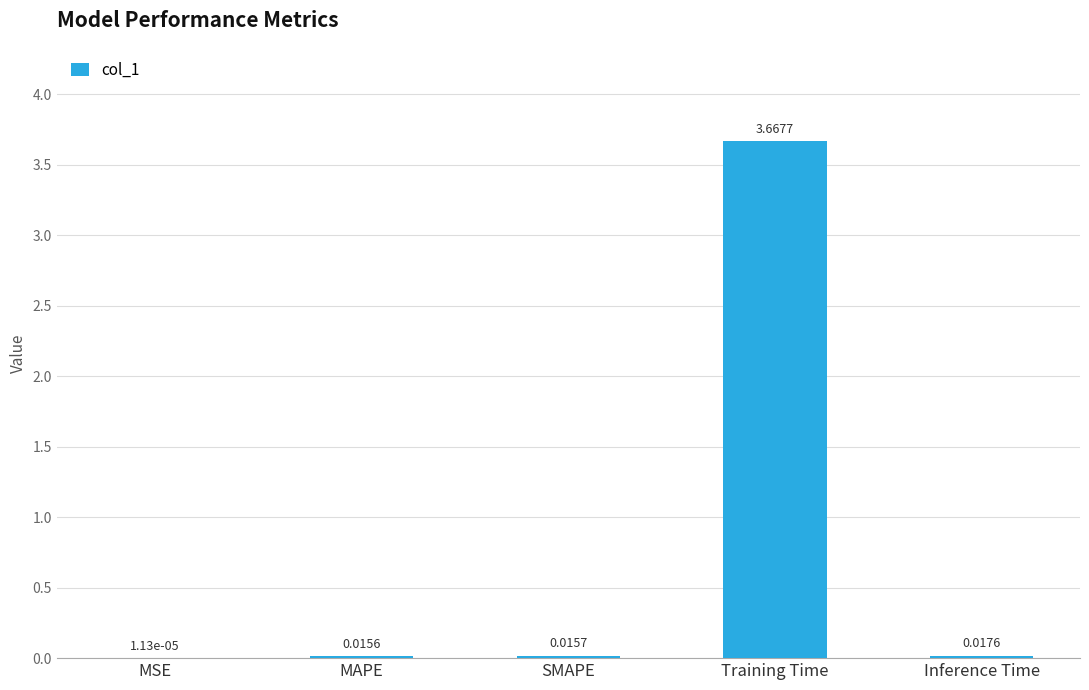

What is the change in value from SMAPE to Training Time?

+3.7